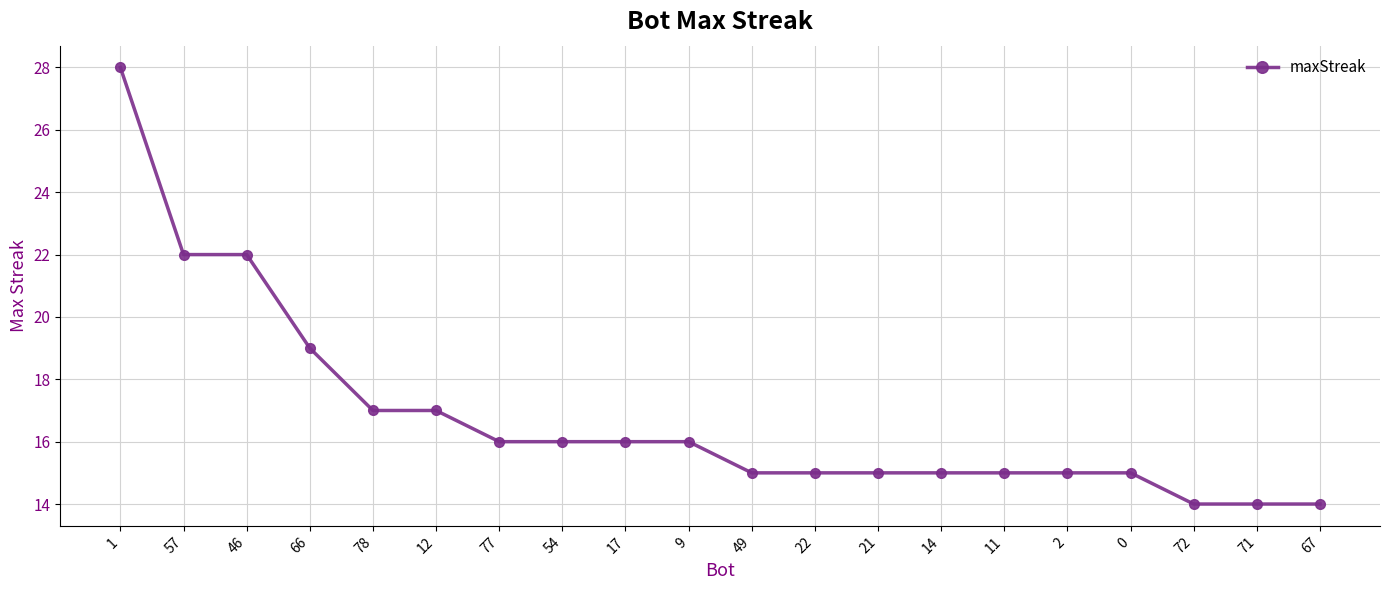

True or false: the data shows 27 at 22.

False